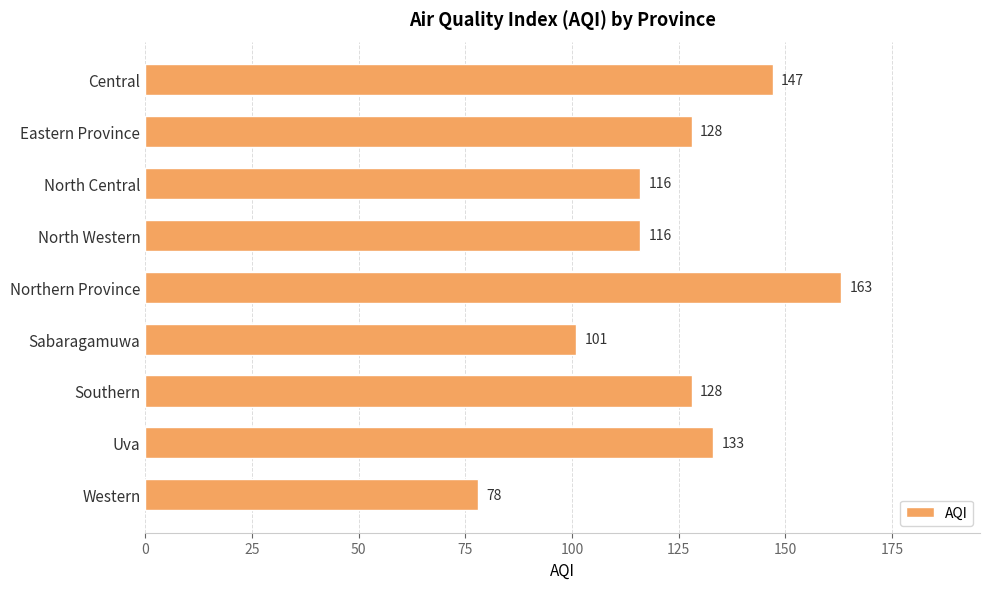

What is the difference between the maximum and minimum values?

85